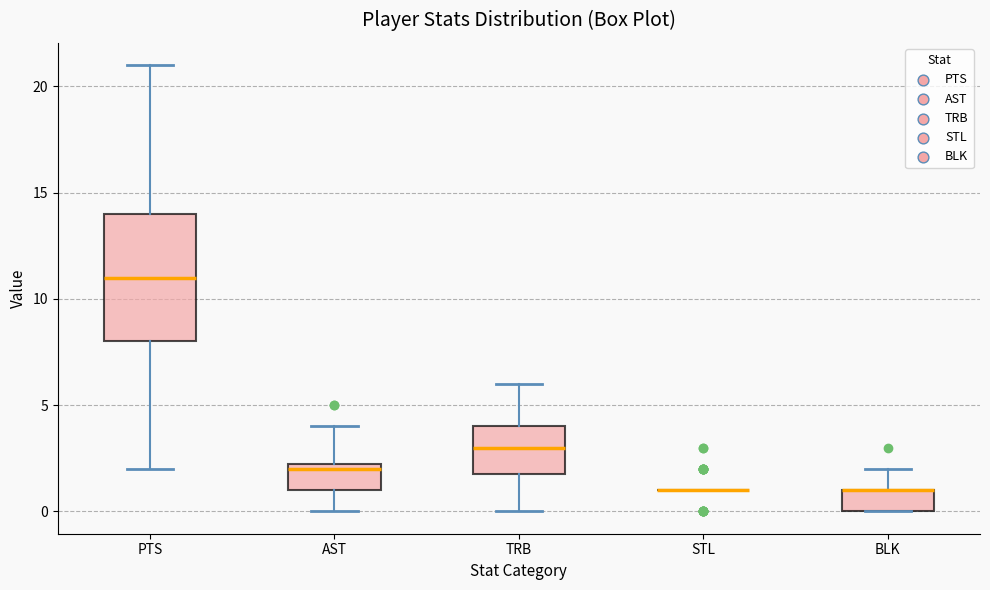

Reading left to right, transcribe this box plot: for each box, give where its median line is, the range the box spans, and where its two whiskers end, as read against the y-axis. The values are not printed on the chart, so give them approximately, as read against the axis.

PTS: median 11.0, box 8.0 to 14.0, whiskers 2.0 to 21.0
AST: median 2.0, box 1.0 to 2.5, whiskers 0.0 to 4.0
TRB: median 3.0, box 2.0 to 4.0, whiskers 0.0 to 6.0
STL: box collapsed to a line at 1.0, whiskers 1.0 to 1.0
BLK: median 1.0 (drawn on the box's upper edge), box 0.0 to 1.0, whiskers 0.0 to 2.0